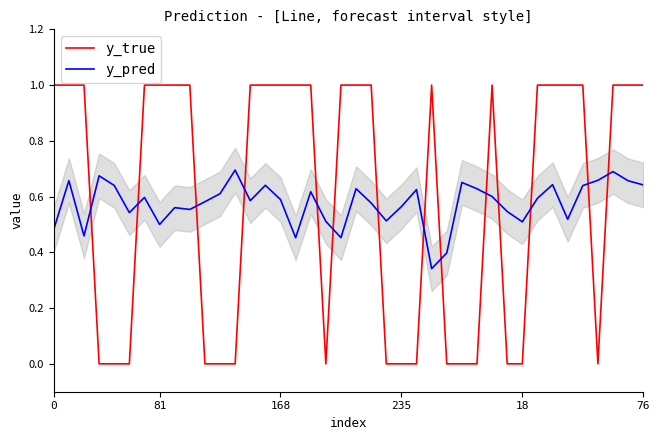

What is the highest value of the y_true series?

1.0